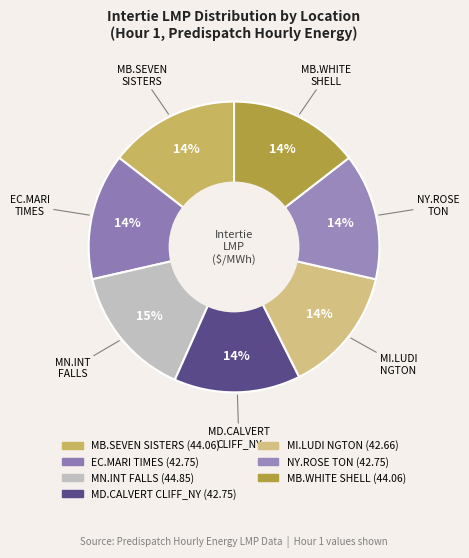

Rank the categories by value from highest to lowest.

MN.INTFALLS_MNSI, MB.SEVENSISTERS_MBSK, MB.WHITESHELL_MBSI, EC.MARITIMES_NYSI, MD.CALVERTCLIFF_NYSI, NY.ROSETON_NYSI, MI.LUDINGTON_MISI